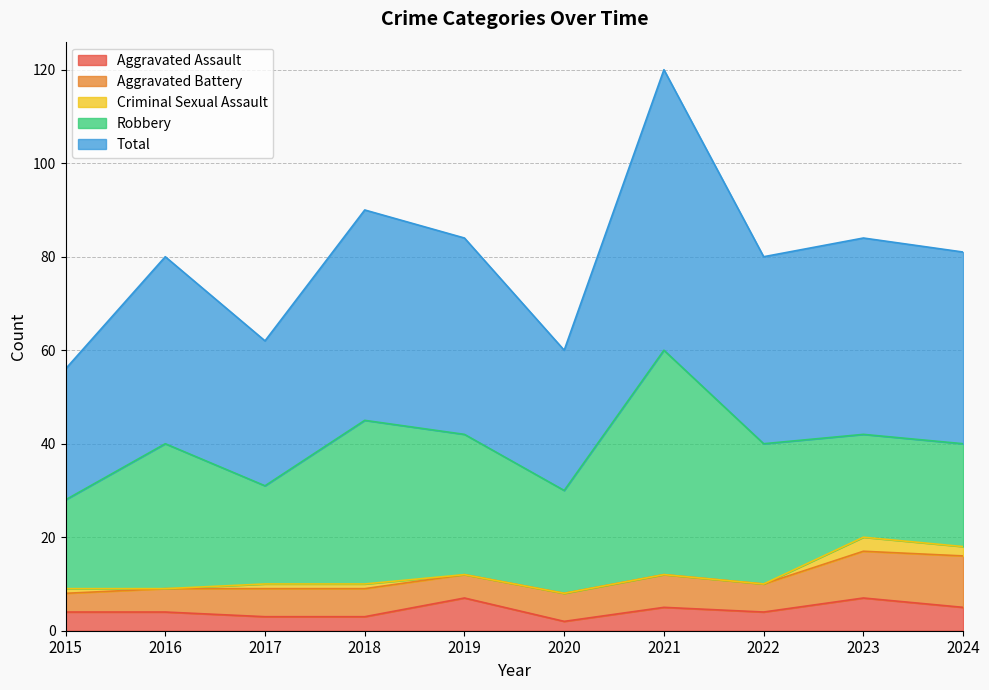

True or false: Criminal Sexual Assault and Aggravated Battery intersect in this chart.

False